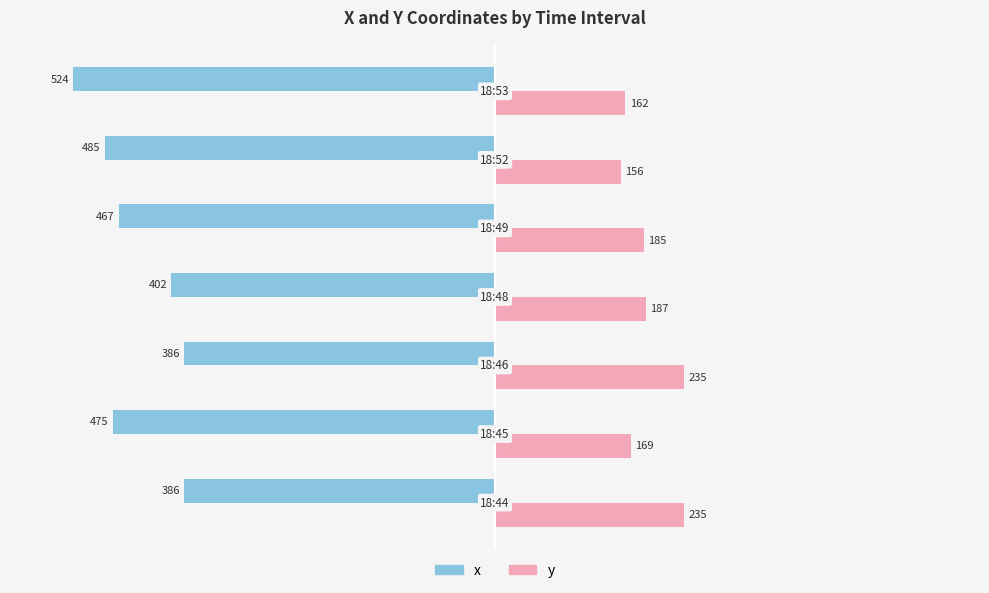

What are all the series names shown in the legend?

x, y